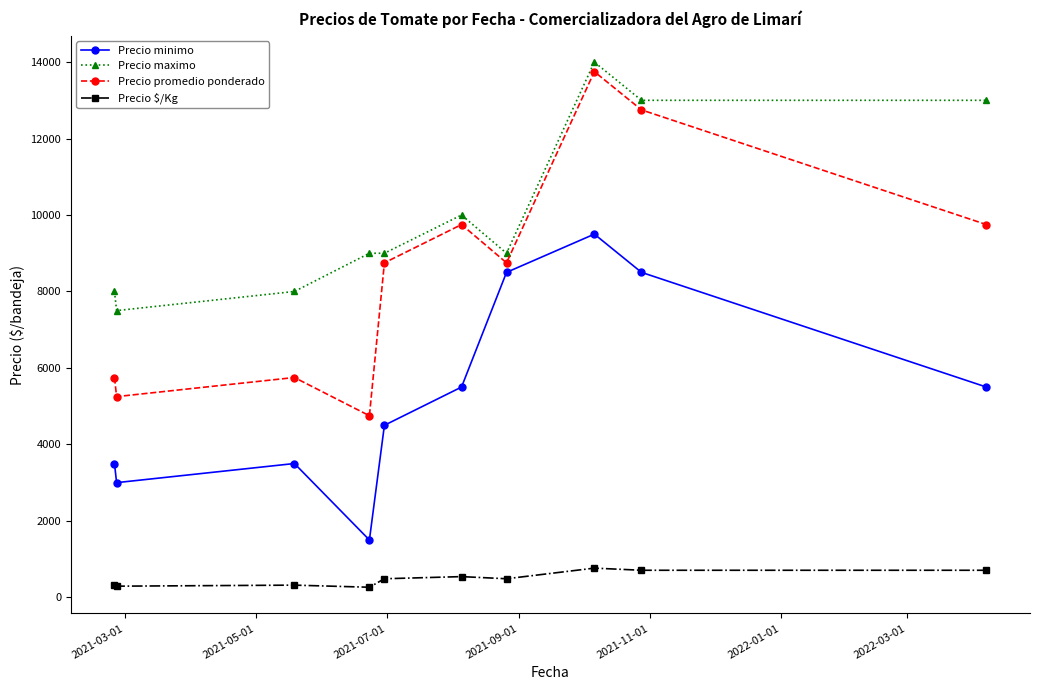

What is the average value of the Precio promedio ponderado series?

8500